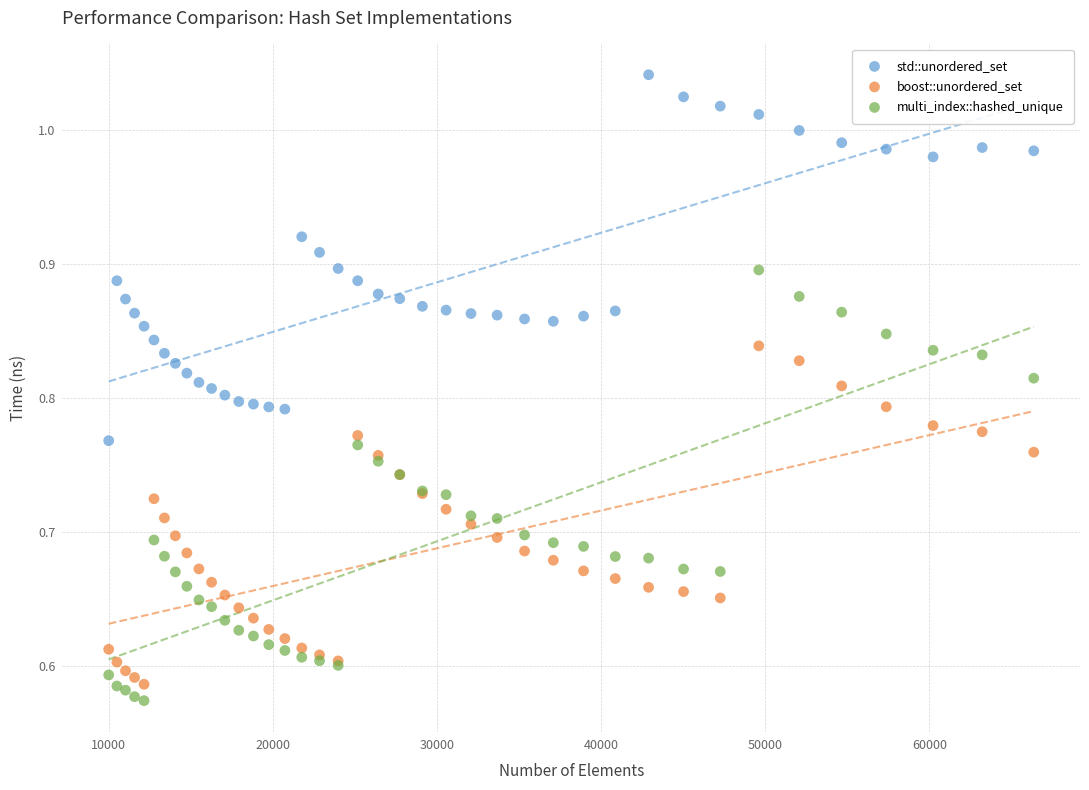

Which series has the largest Y range (max minus min)?

multi_index::hashed_unique